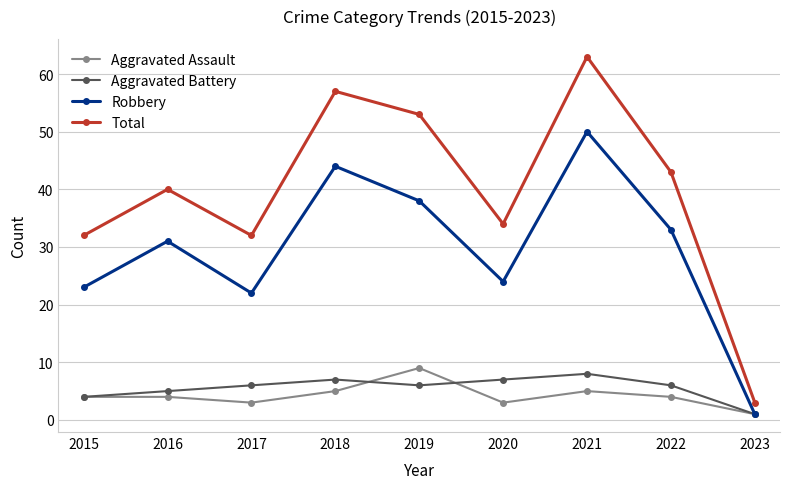

What is the total value across all series at 2017?

63